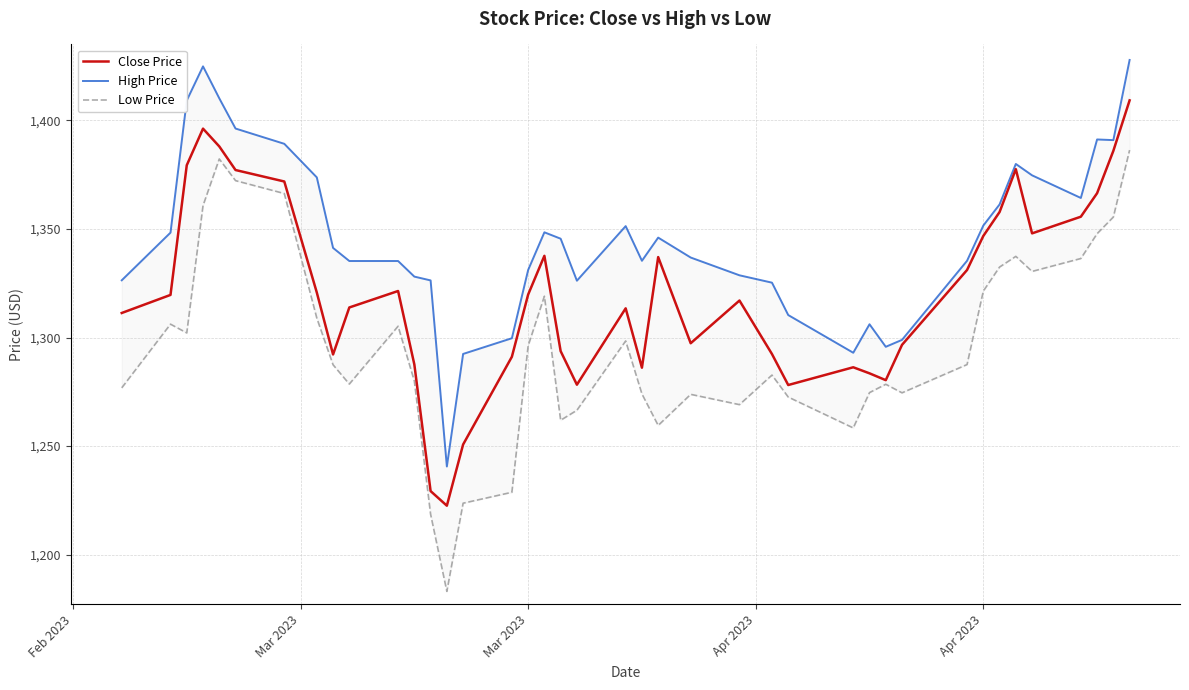

What is the average value of the Low Price series?

1296.9